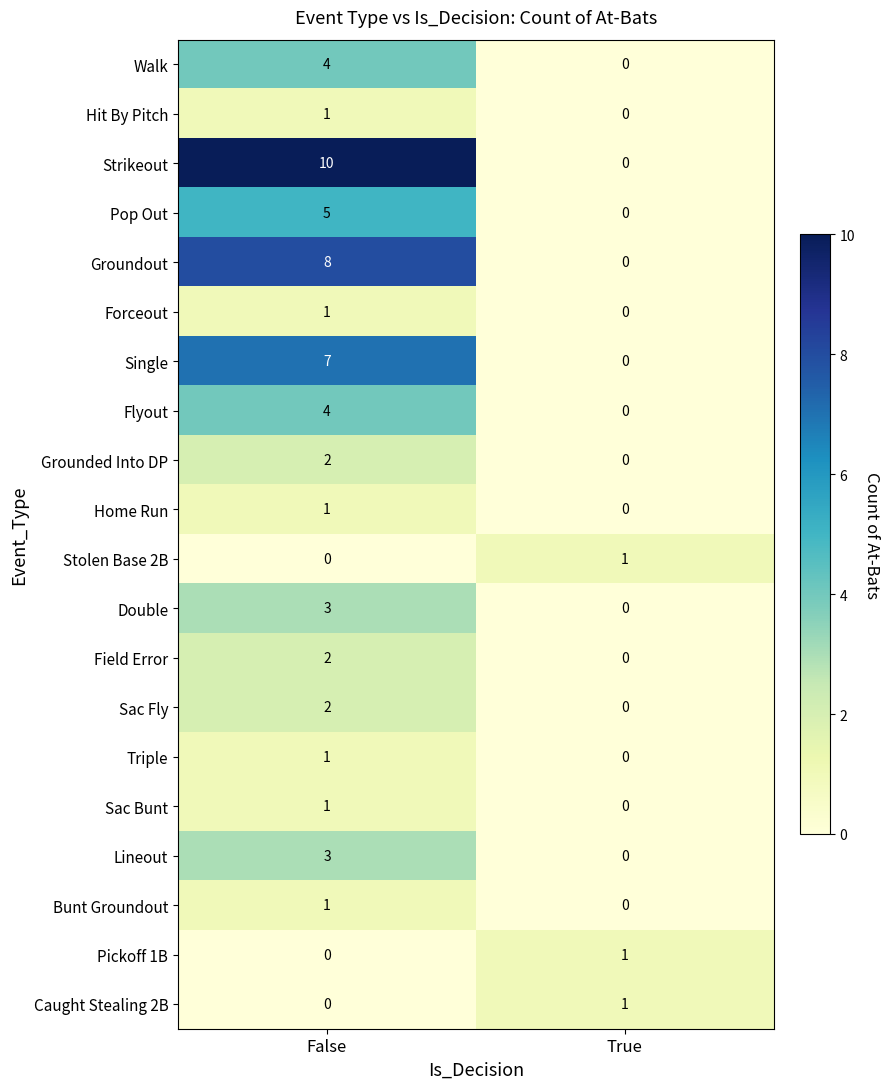

True or false: Double has a value of 0 at True.

True